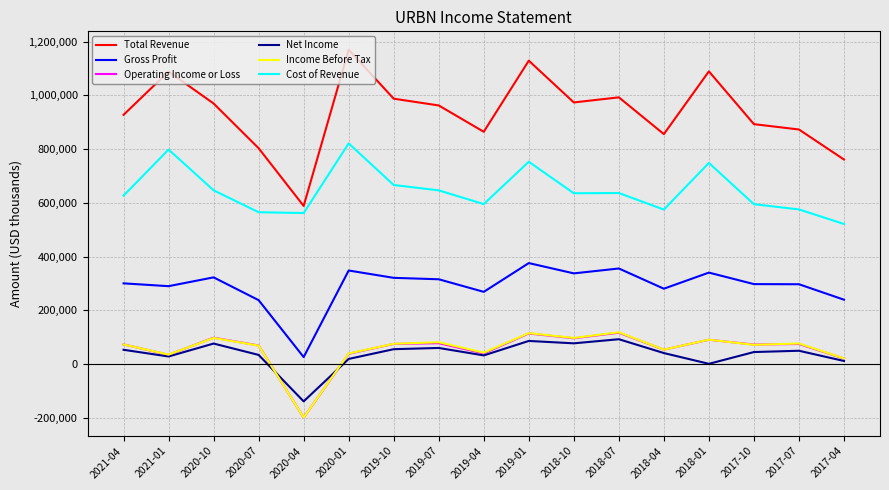

What is the difference between the Cost of Revenue values at 2021-01 and 2017-04?

276900